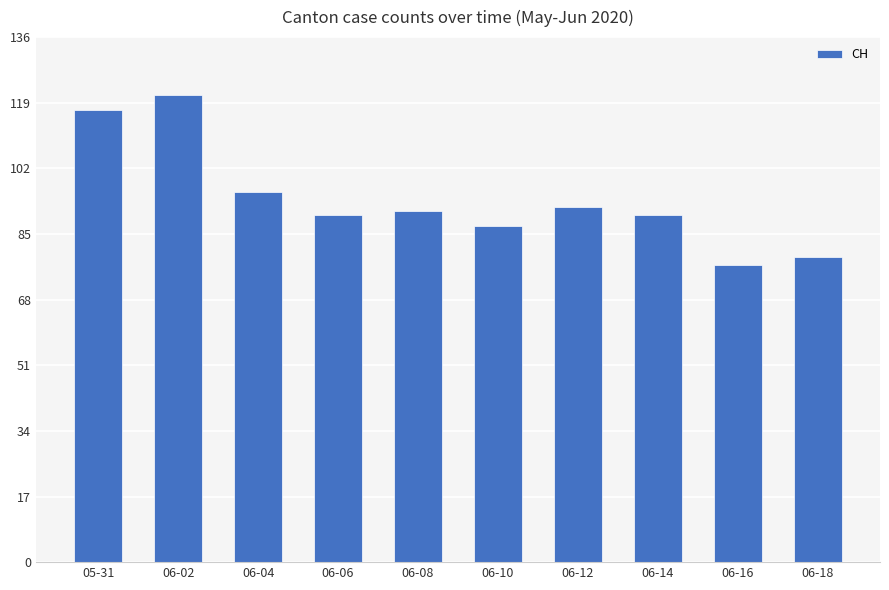

How many series are shown in this chart?

1